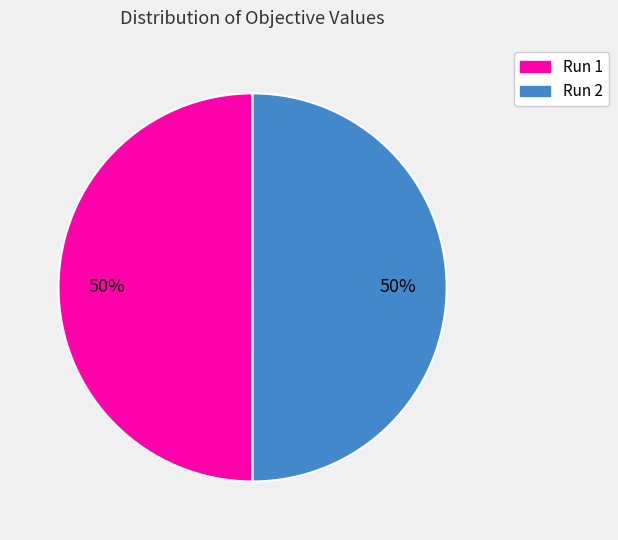

The Run 2 slice represents 39% of the pie. True or false?

False